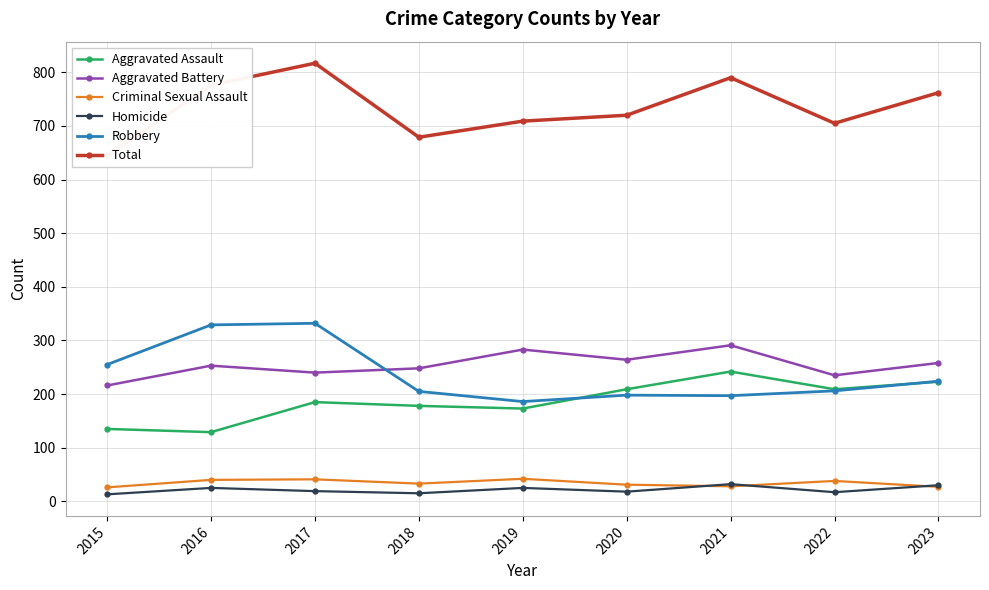

What is the total value across all series at 2020?

1440